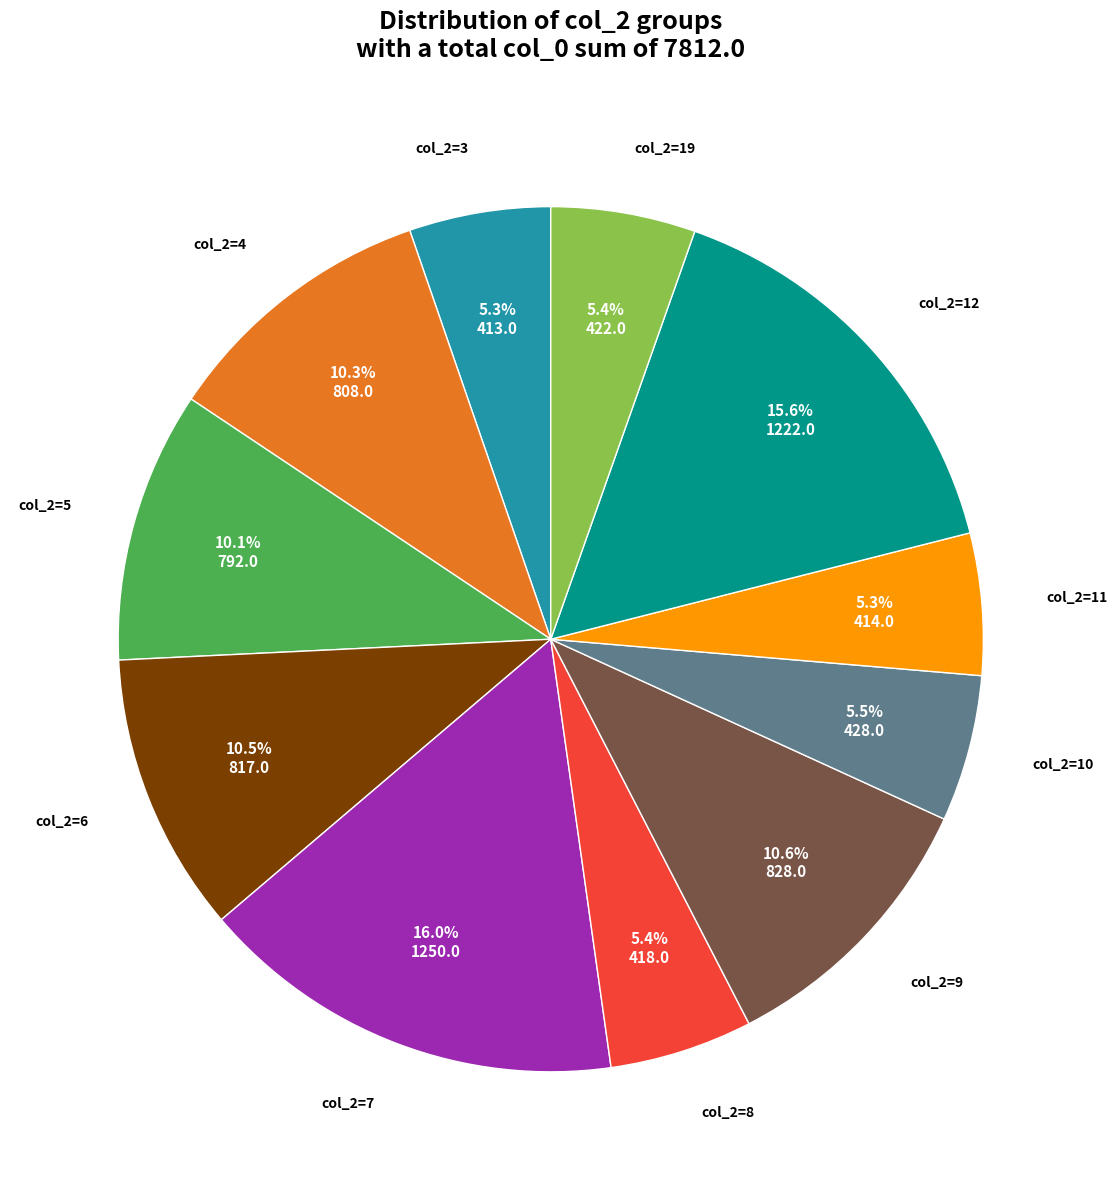

Does any single category account for the majority?

No